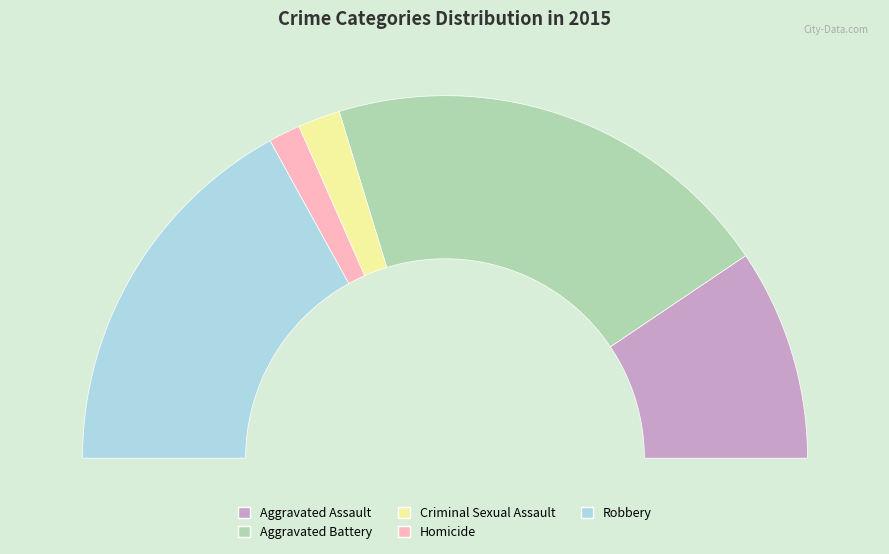

Is Aggravated Battery the majority of the pie?

No